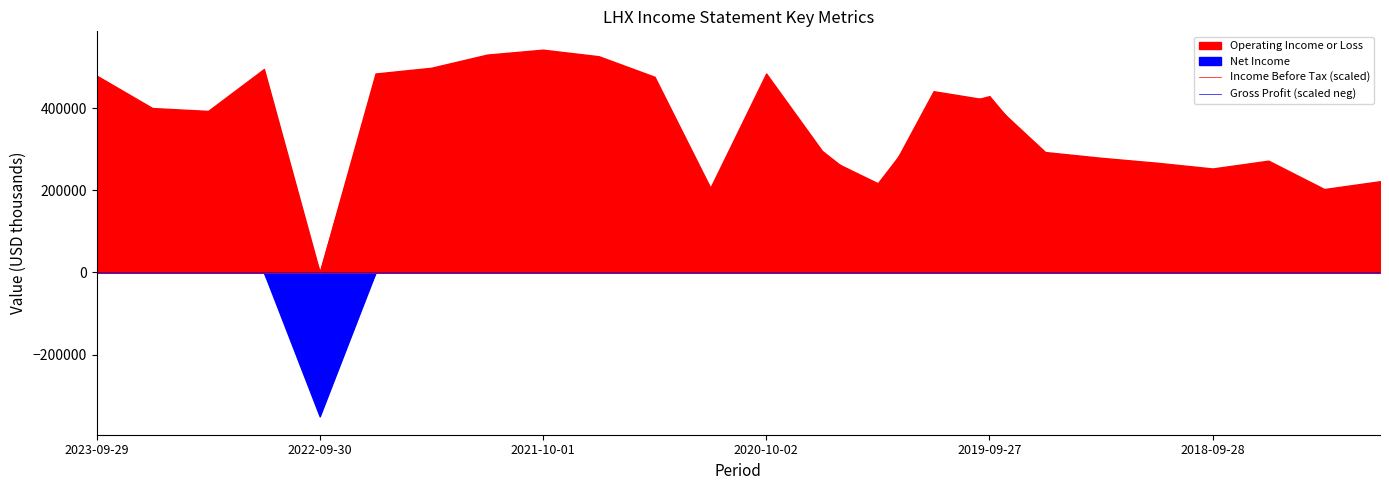

What position from the left is 2020-10-02?

13